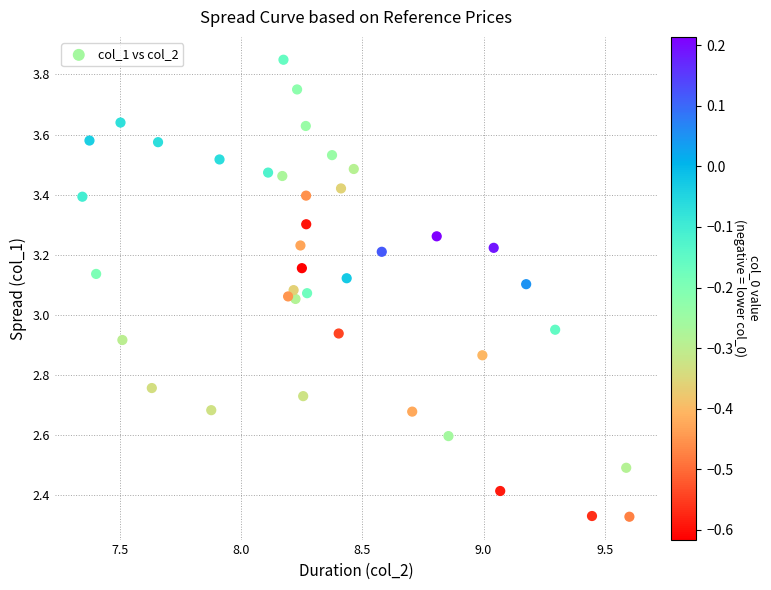

What is the range of Y values (max minus min)?

1.5